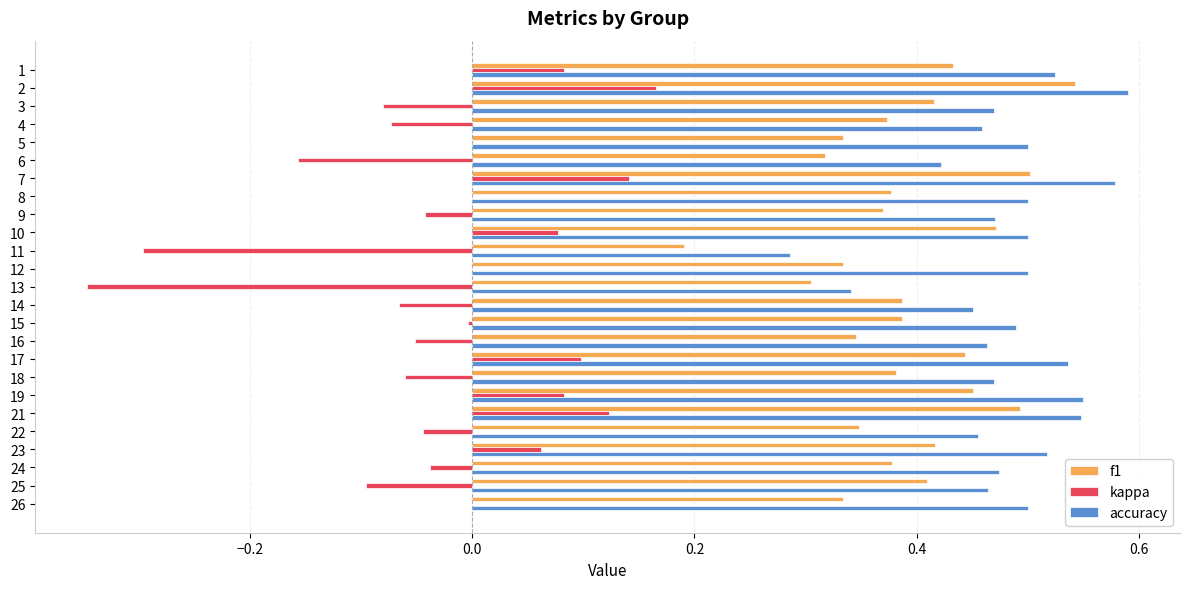

Which series changed the most between 9 and 17?

kappa